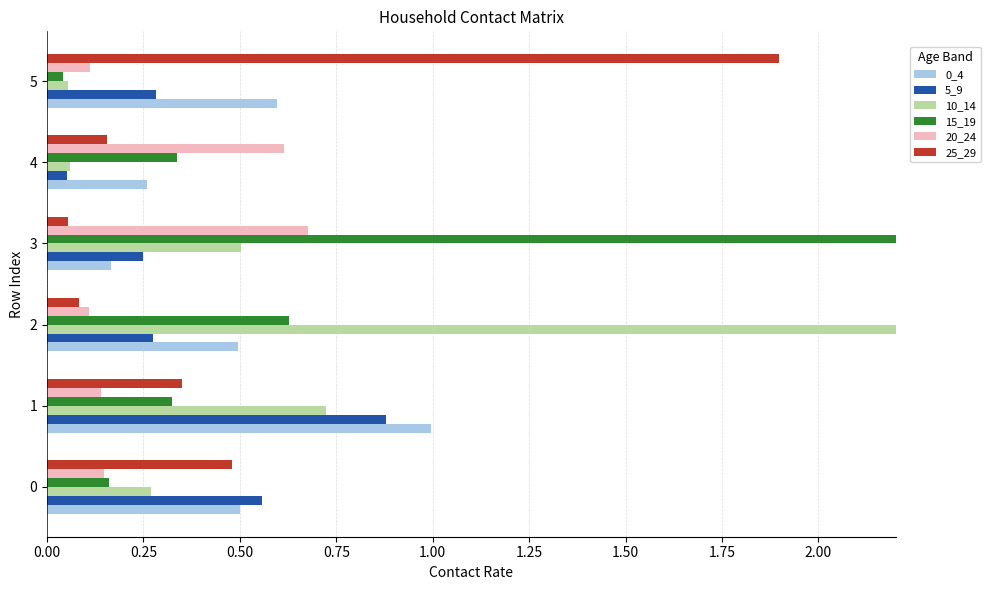

How many bars are there in each group?

6